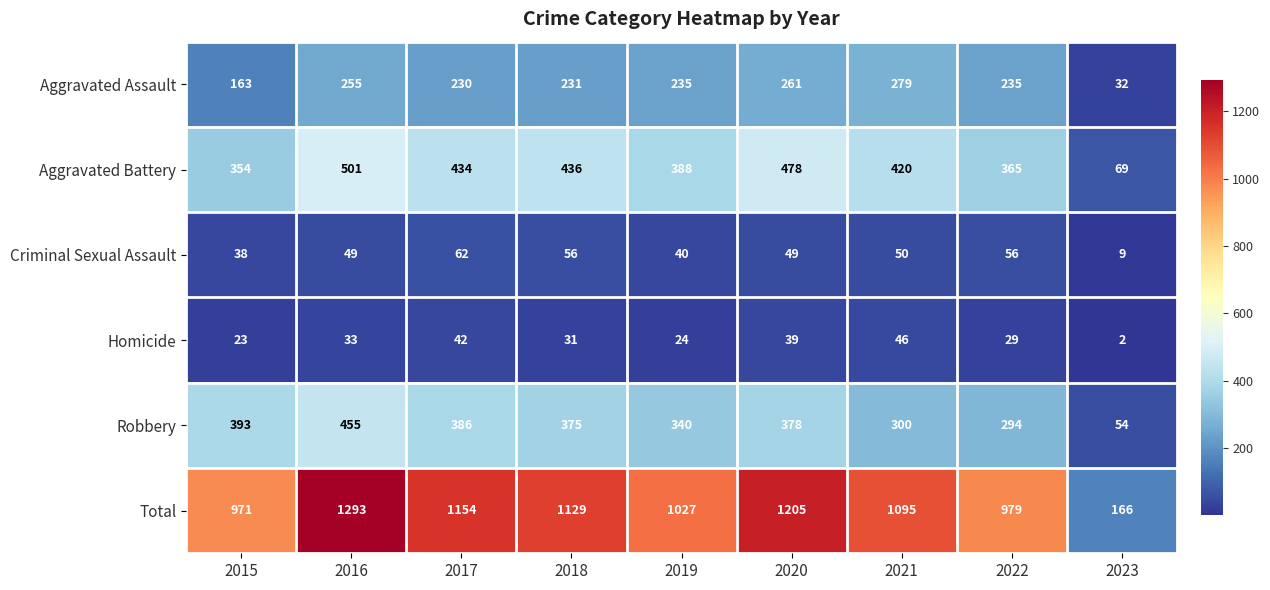

What is the sum of all Homicide values?

269